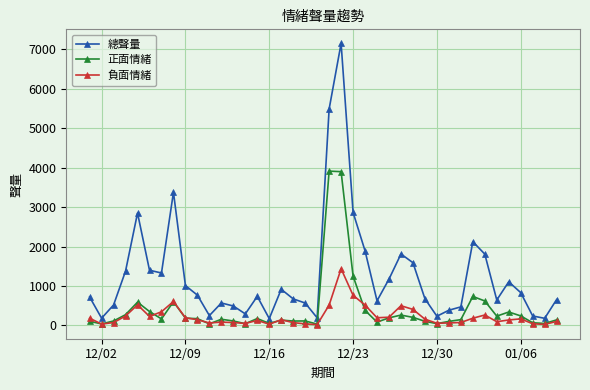

What is the maximum value for 總聲量?

7152